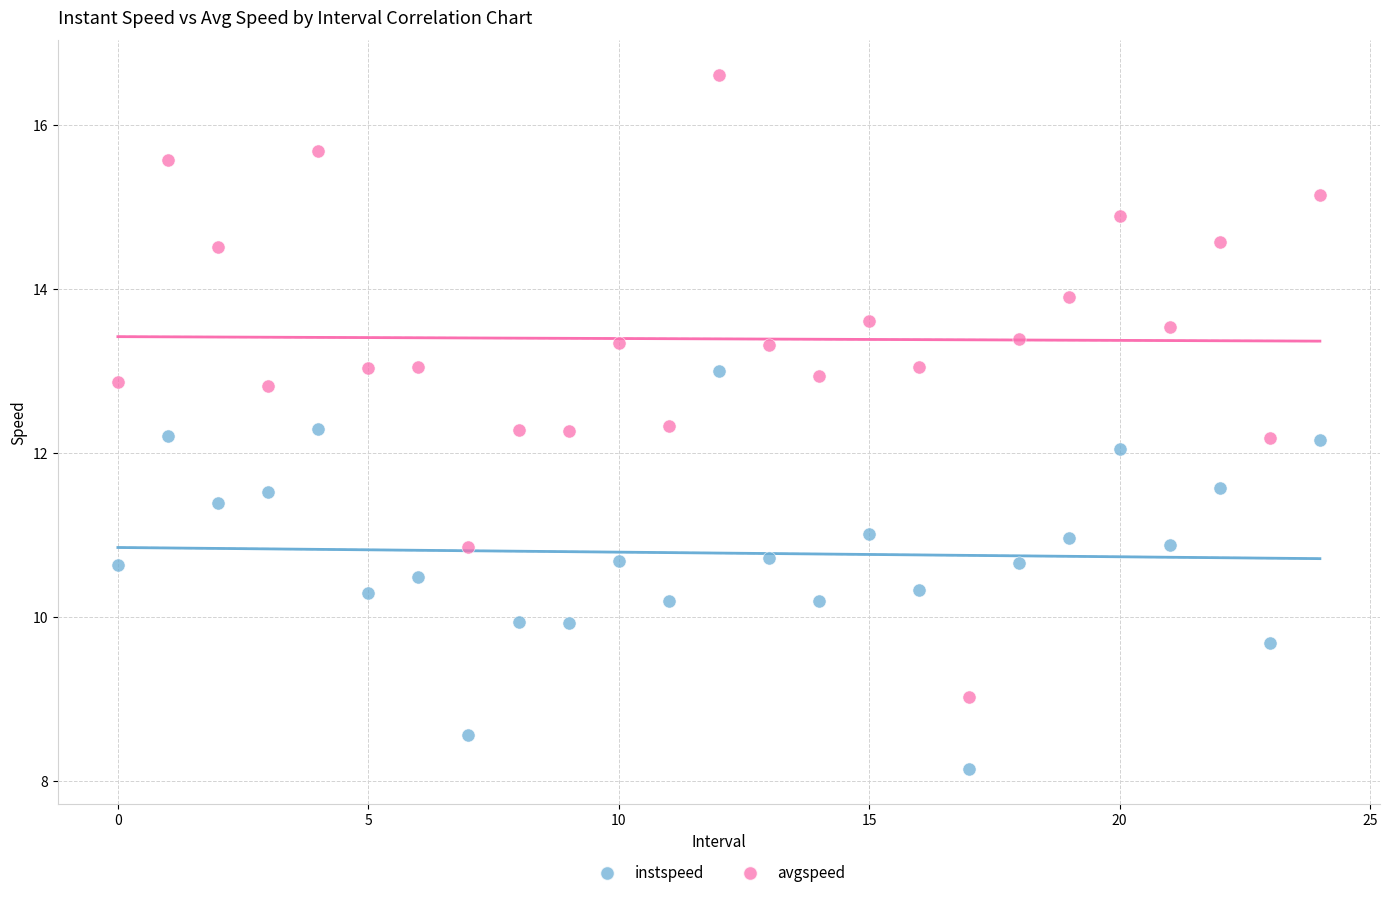

Across all data points, what is the range of Y values (max minus min)?

8.5